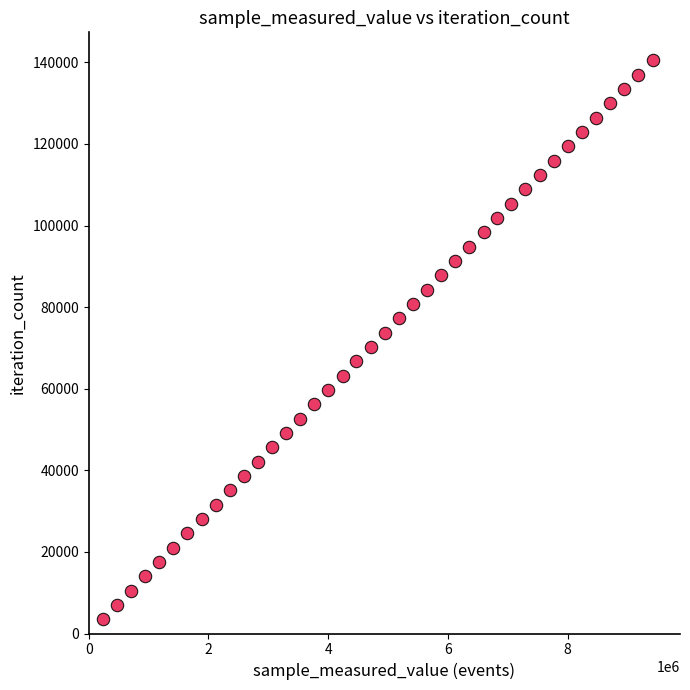

What is the range of X values (max minus min)?

9183642